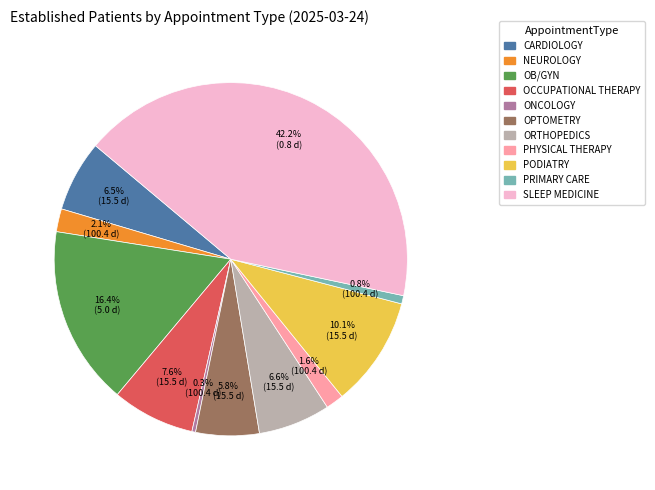

What is the largest slice in the pie chart?

SLEEP MEDICINE